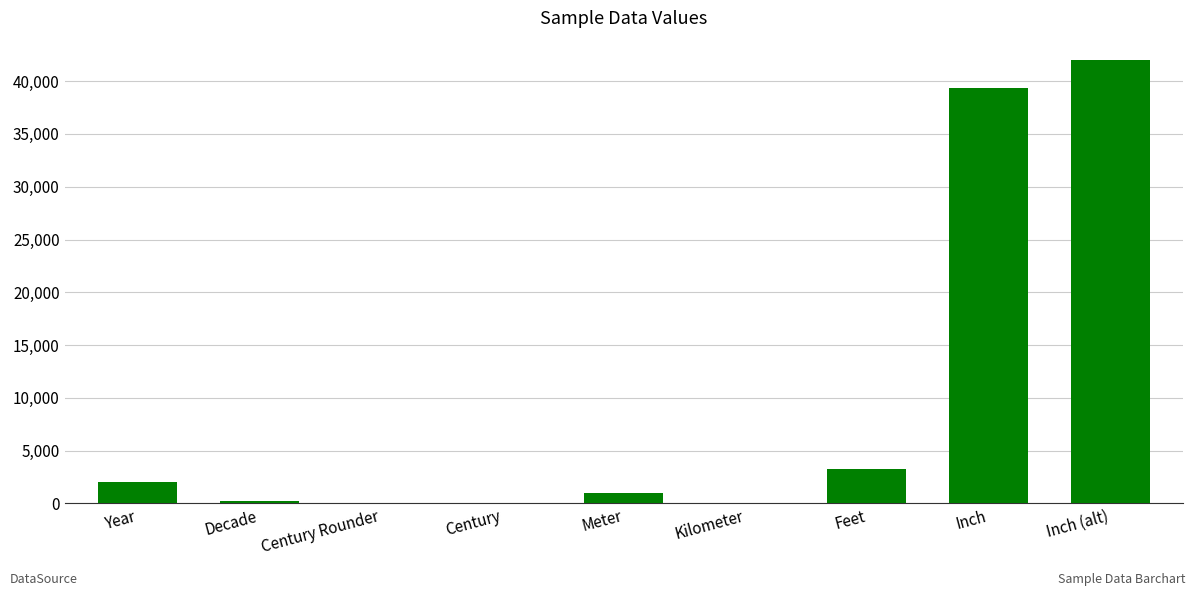

The chart shows a value of 1000.0 at Meter. True or false?

True